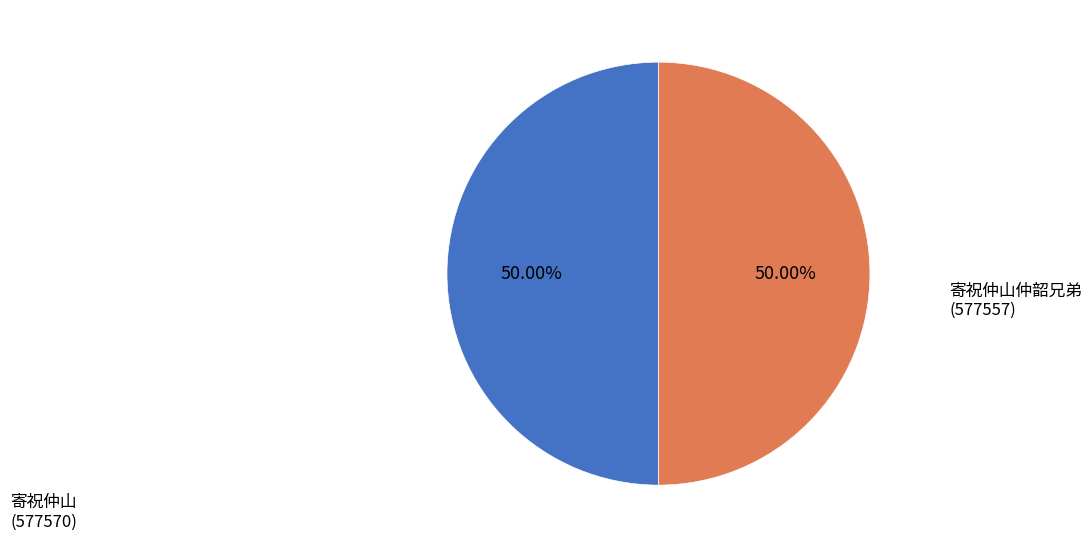

Approximately how many times larger is the value at 寄祝仲山 compared to 寄祝仲山仲韶兄弟?

1.0